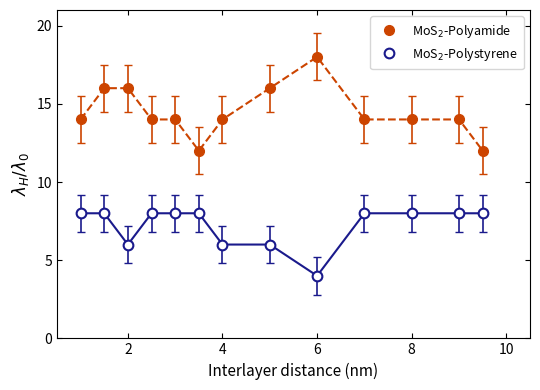

Rank the series by their maximum value, from highest to lowest.

MoS$_2$-Polyamide, MoS$_2$-Polystyrene